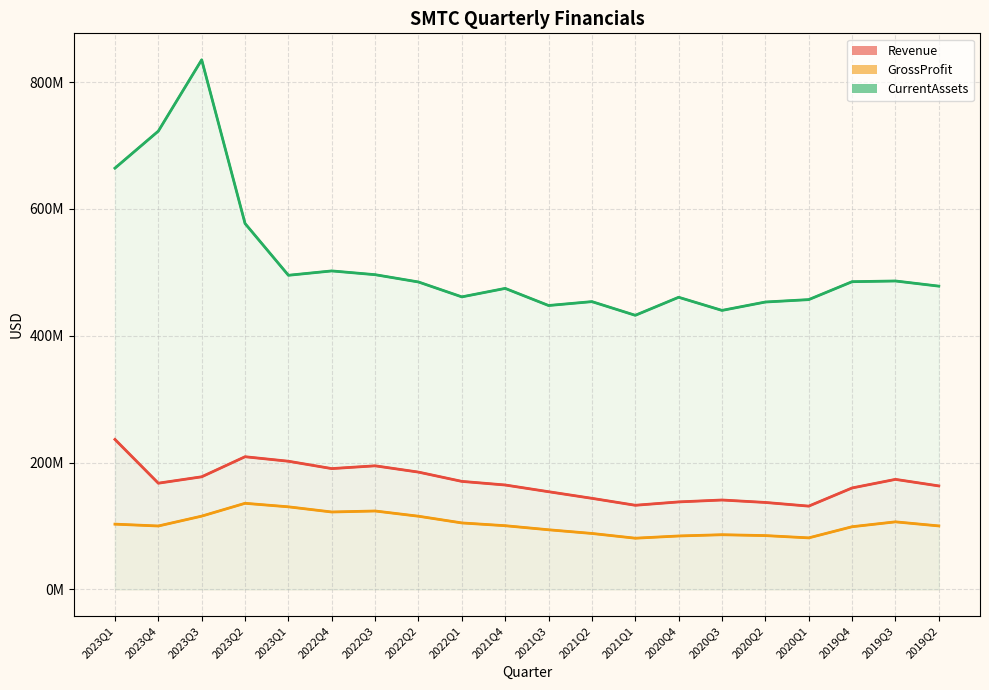

How many values in the GrossProfit series exceed 100?

12